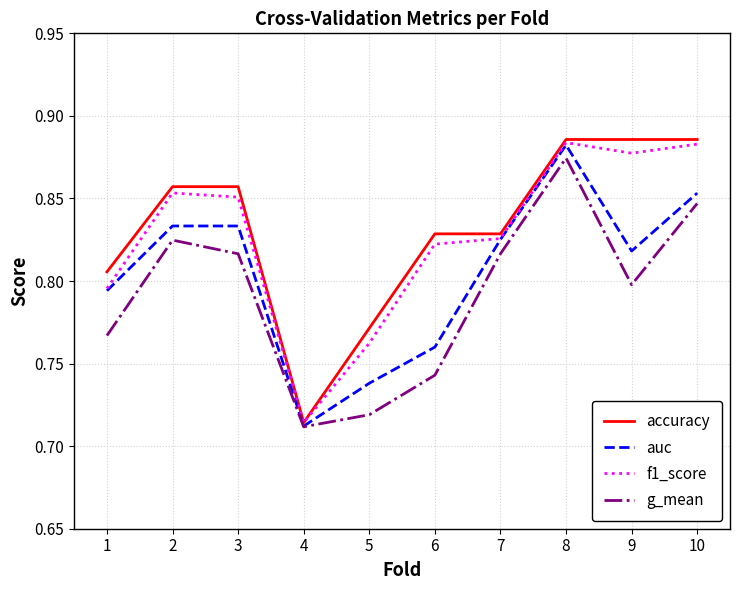

Which series has the largest range (max minus min)?

accuracy